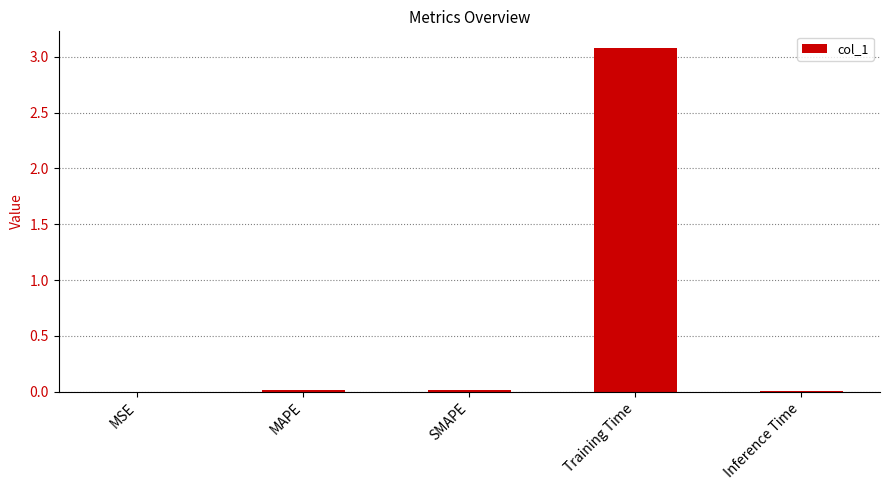

Is it true that the value at Training Time is 3.1?

True